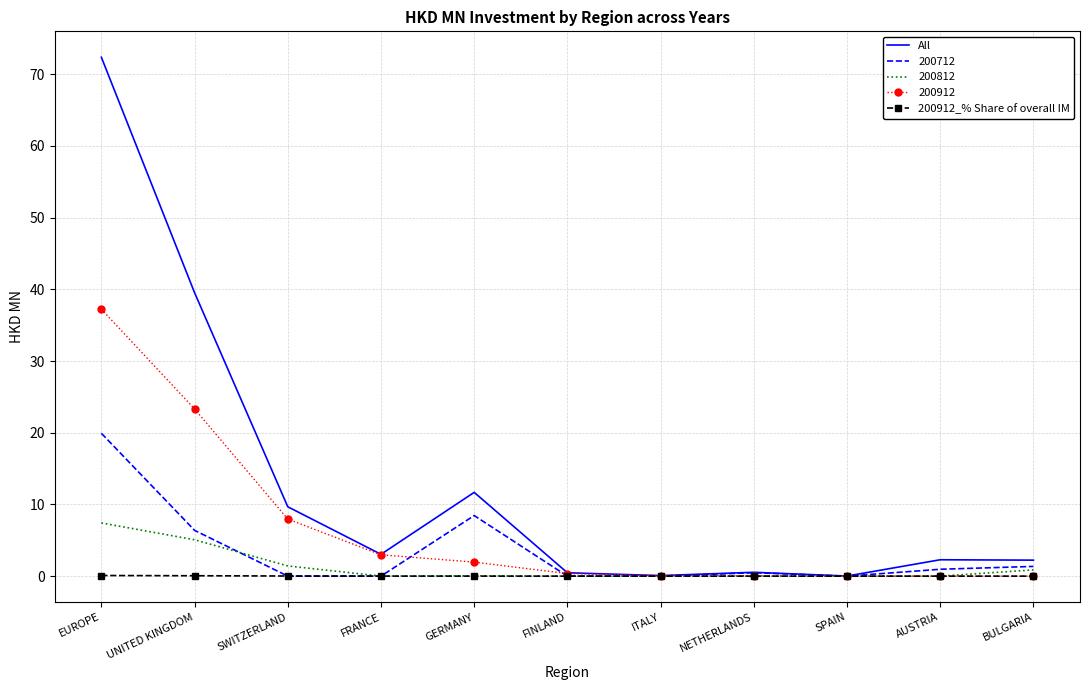

True or false: All has a value of 6.8 at GERMANY.

False